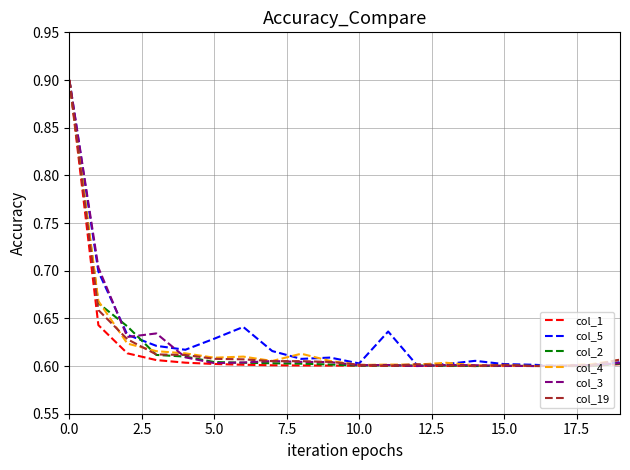

How many lines are shown in the chart?

6